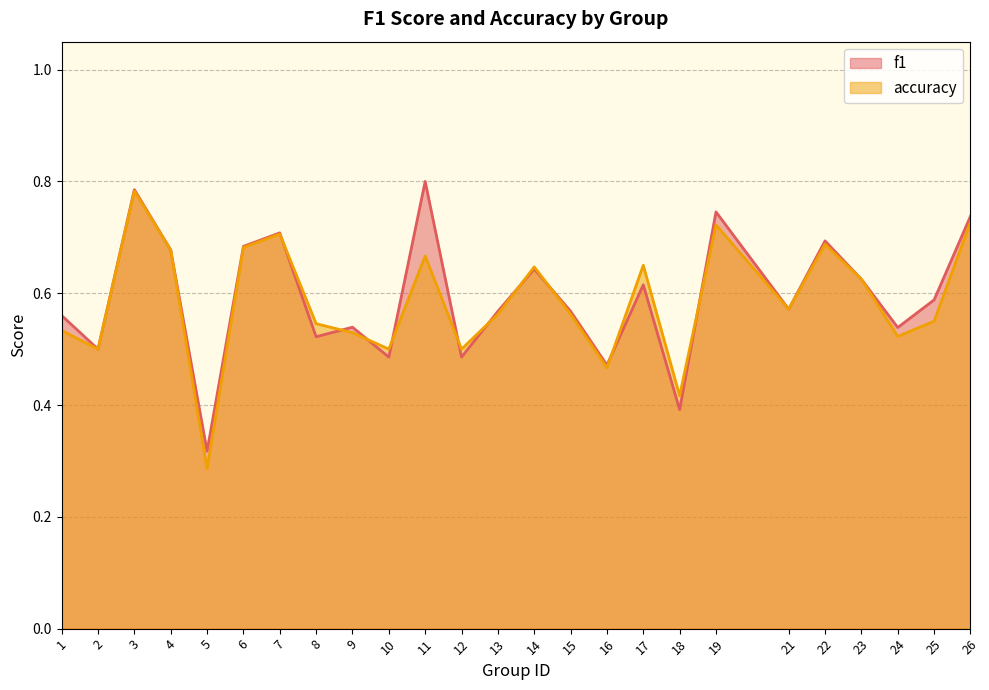

The accuracy series shows 0.1 at 21. True or false?

False